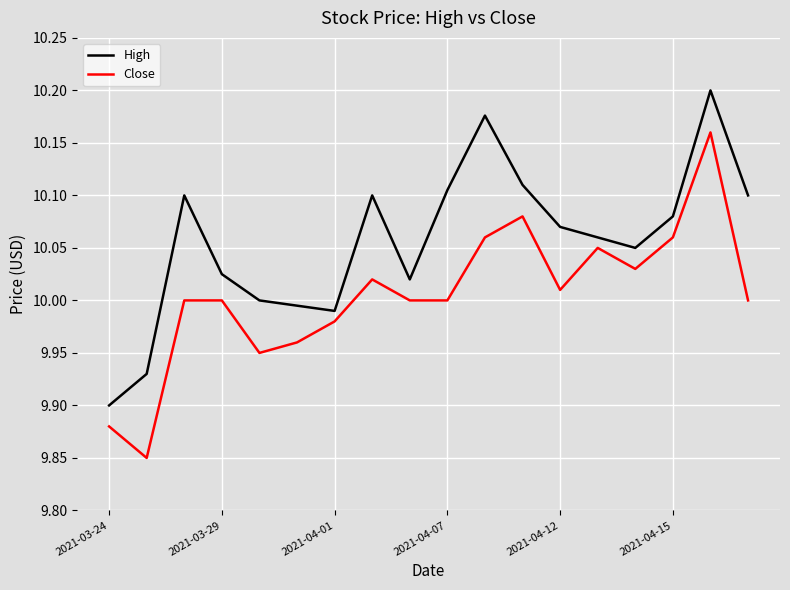

Rank the series by their average value, from lowest to highest.

Close, High